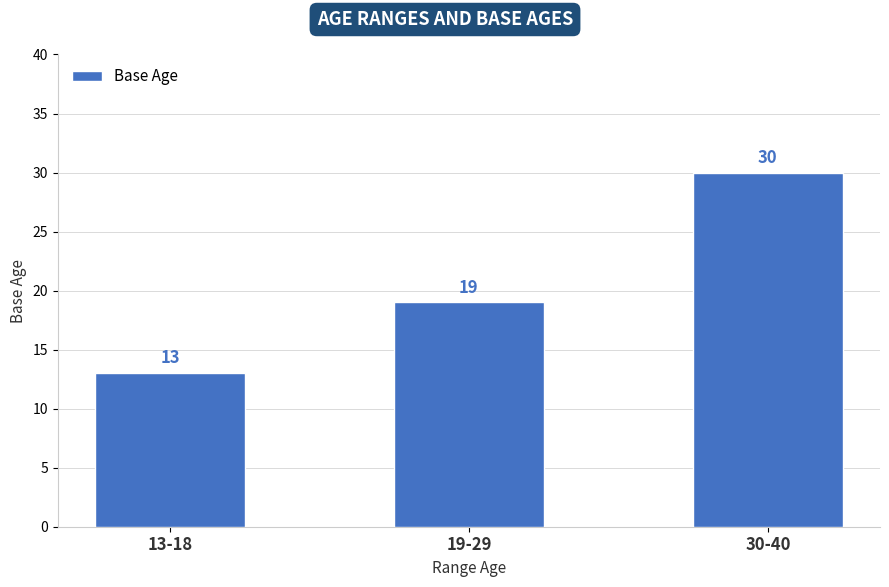

Reading right to left, list all the values displayed in this chart.

30-40=30	19-29=19	13-18=13